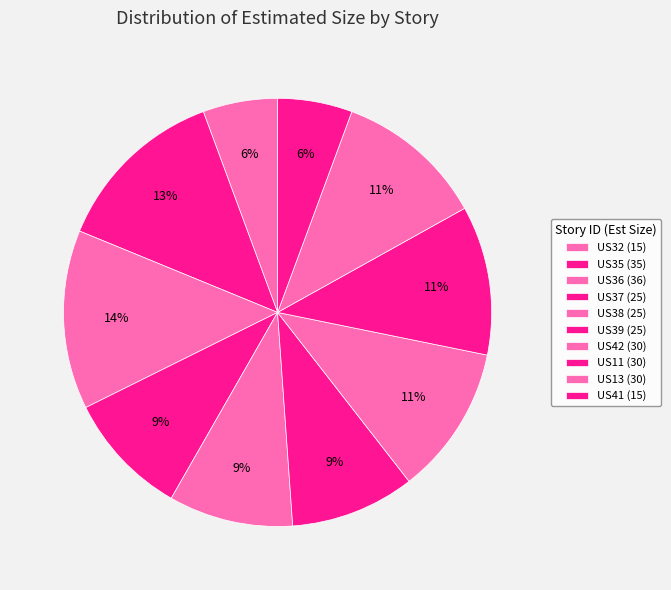

Approximately how many times larger is the value at US13 compared to US39?

1.2